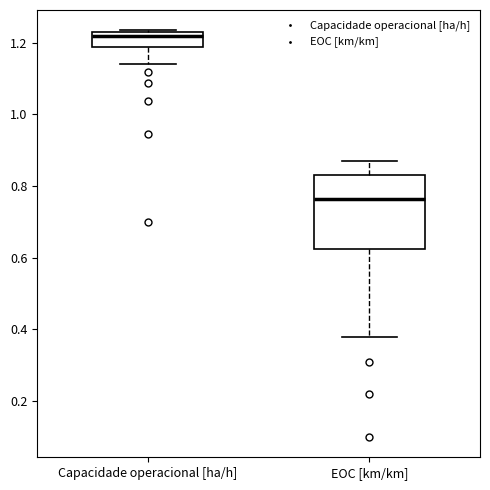

Comparing the boxes themselves (not the whiskers), which one is the tallest?

EOC [km/km]